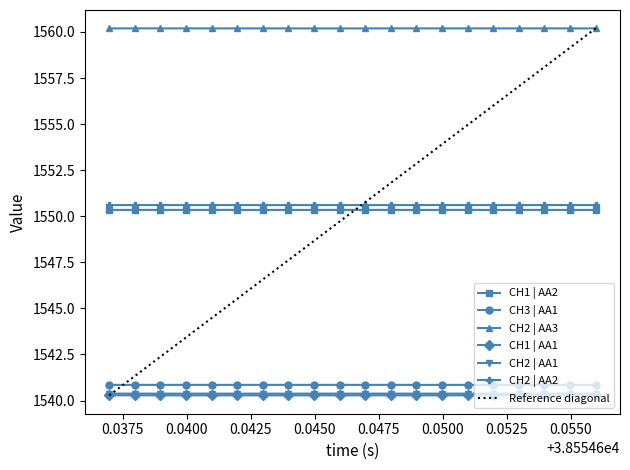

Which series has the widest spread of values?

Reference diagonal